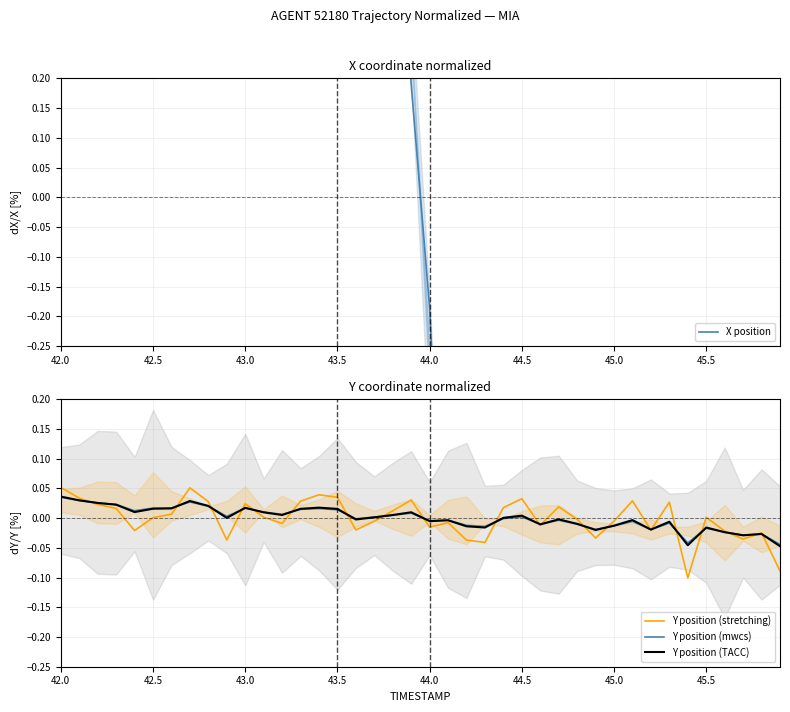

How many values in the Y position (TACC) series exceed 0?

21